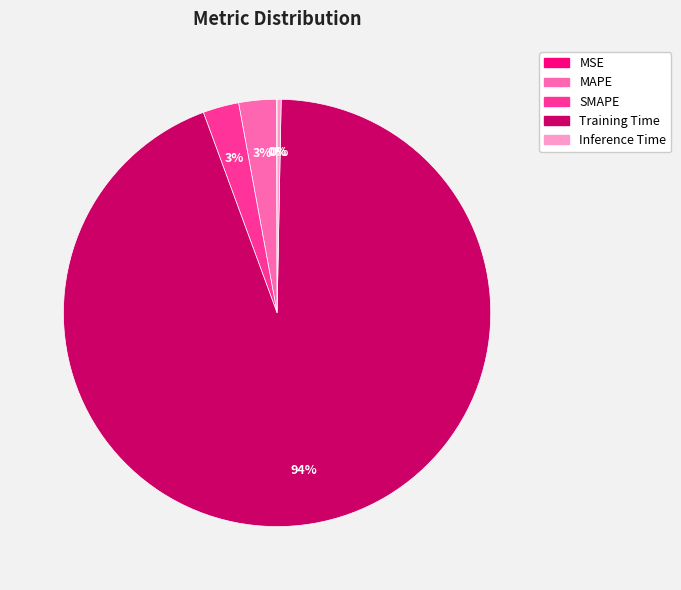

Is there any slice that represents more than half of the pie?

Yes